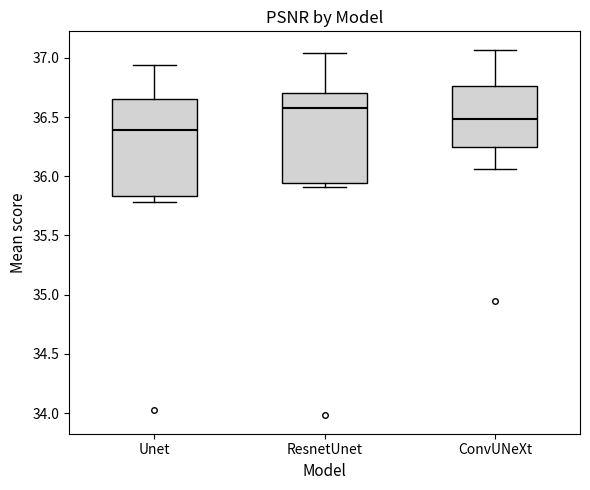

Which box has the highest median line?

ResnetUnet